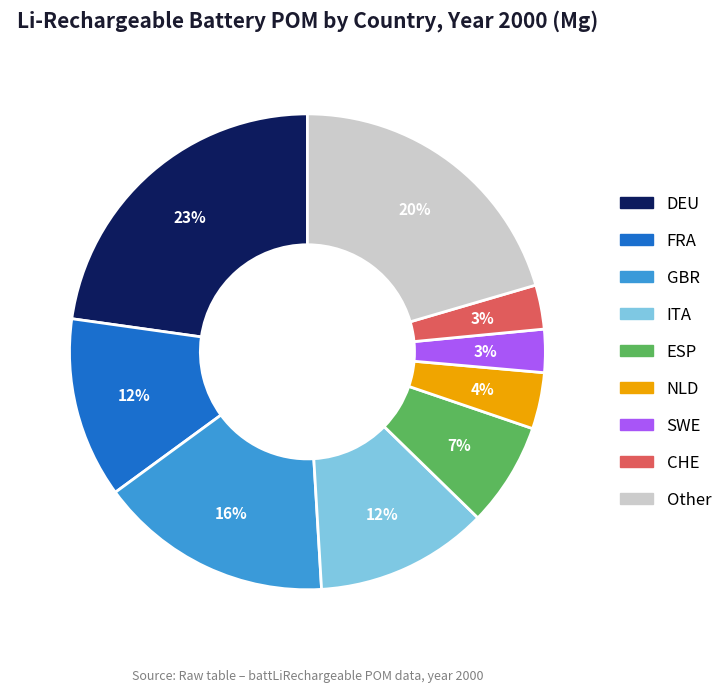

To the nearest percent, what is the average slice percentage?

11%